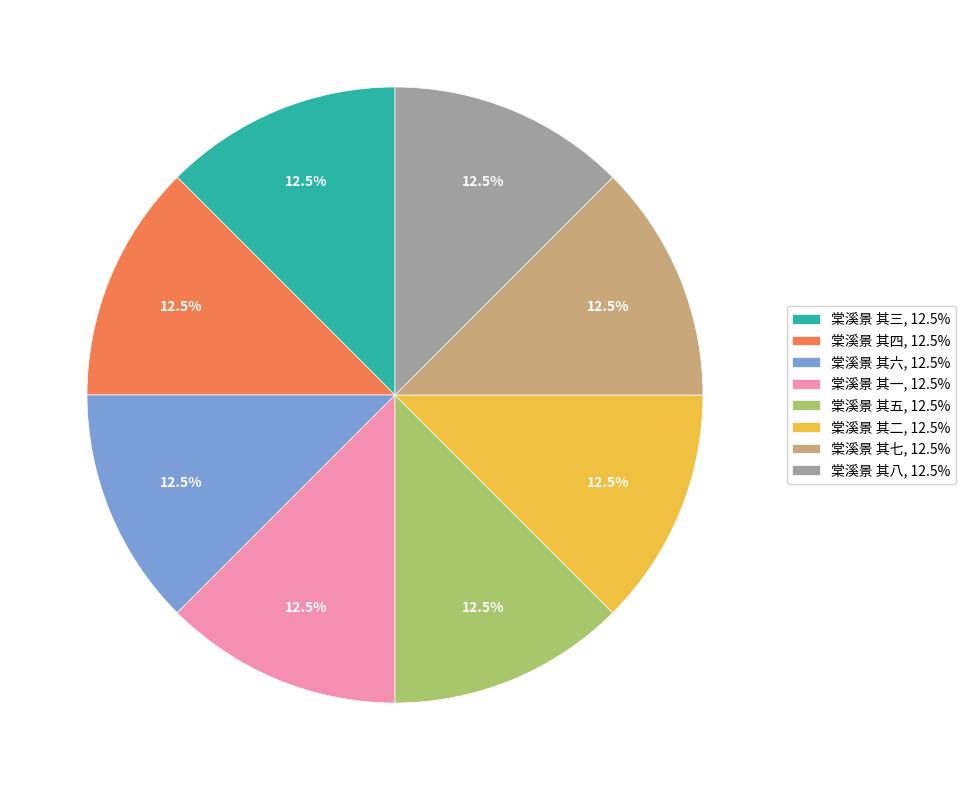

Approximately how many times larger is the value at 棠溪景 其七, 12.5% compared to 棠溪景 其五, 12.5%?

1.0